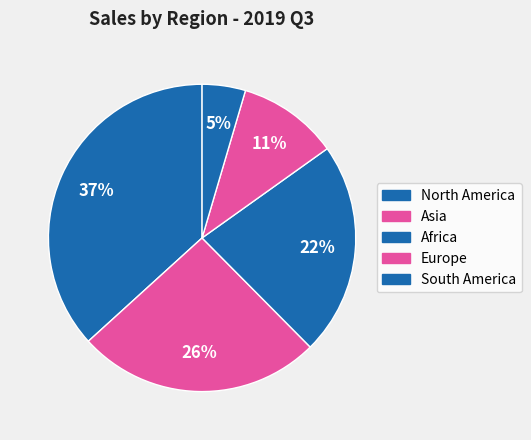

The South America slice represents 5% of the pie. True or false?

True